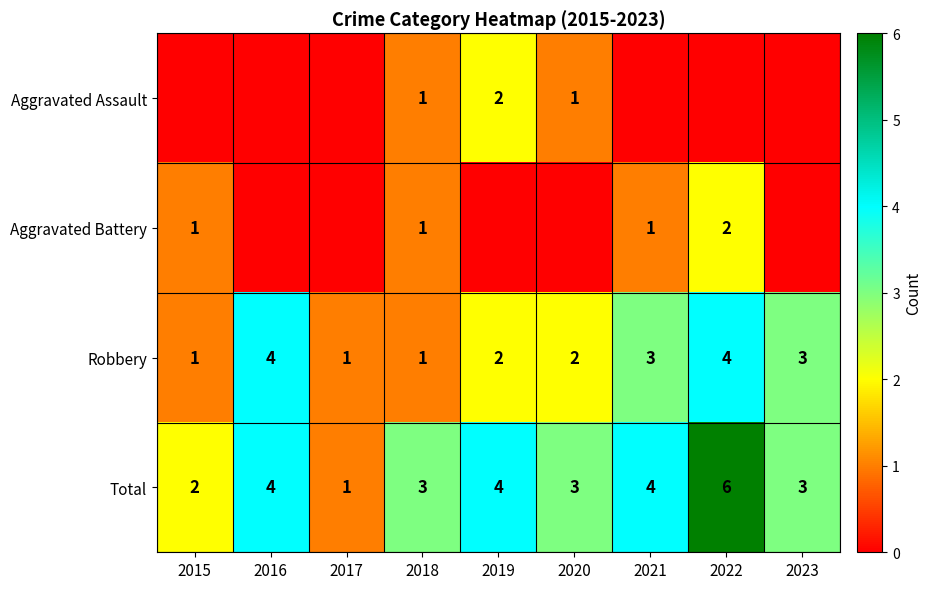

Count the Robbery values in the range 1 to 3.

7